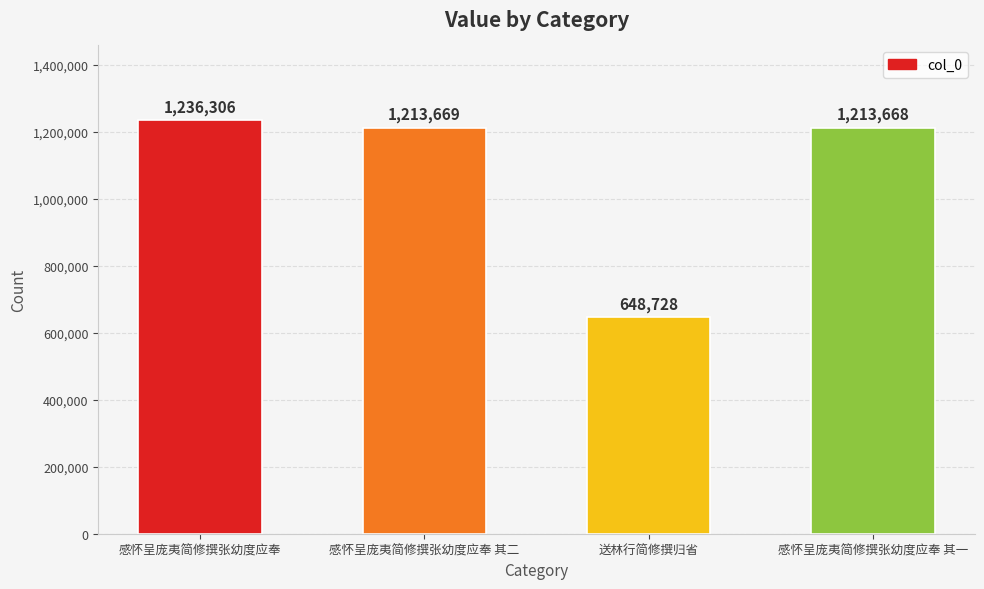

What is the change in value from 感怀呈庞夷简修撰张幼度应奉 其二 to 送林行简修撰归省?

-564941